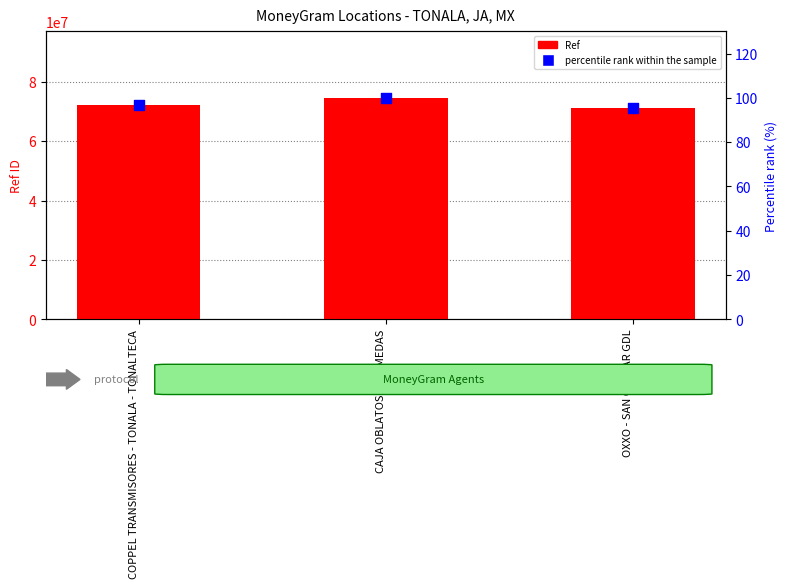

At which category is the sum across all series the highest?

CAJA OBLATOS - ALAMEDAS